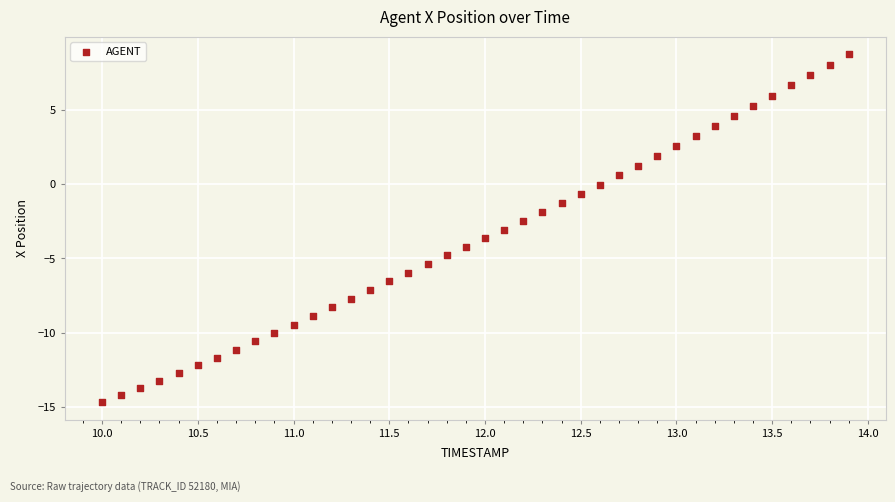

What is the range of Y values (max minus min)?

23.4